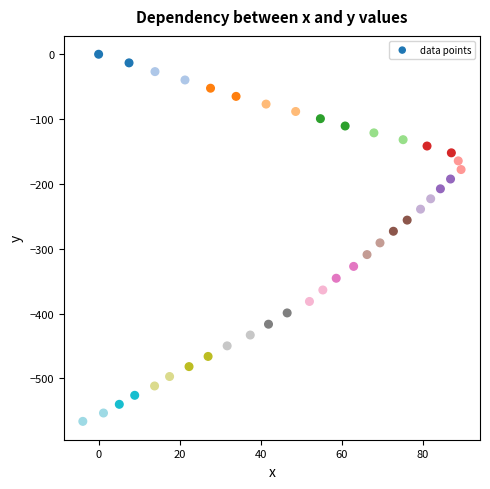

What is the range of Y values (max minus min)?

566.4